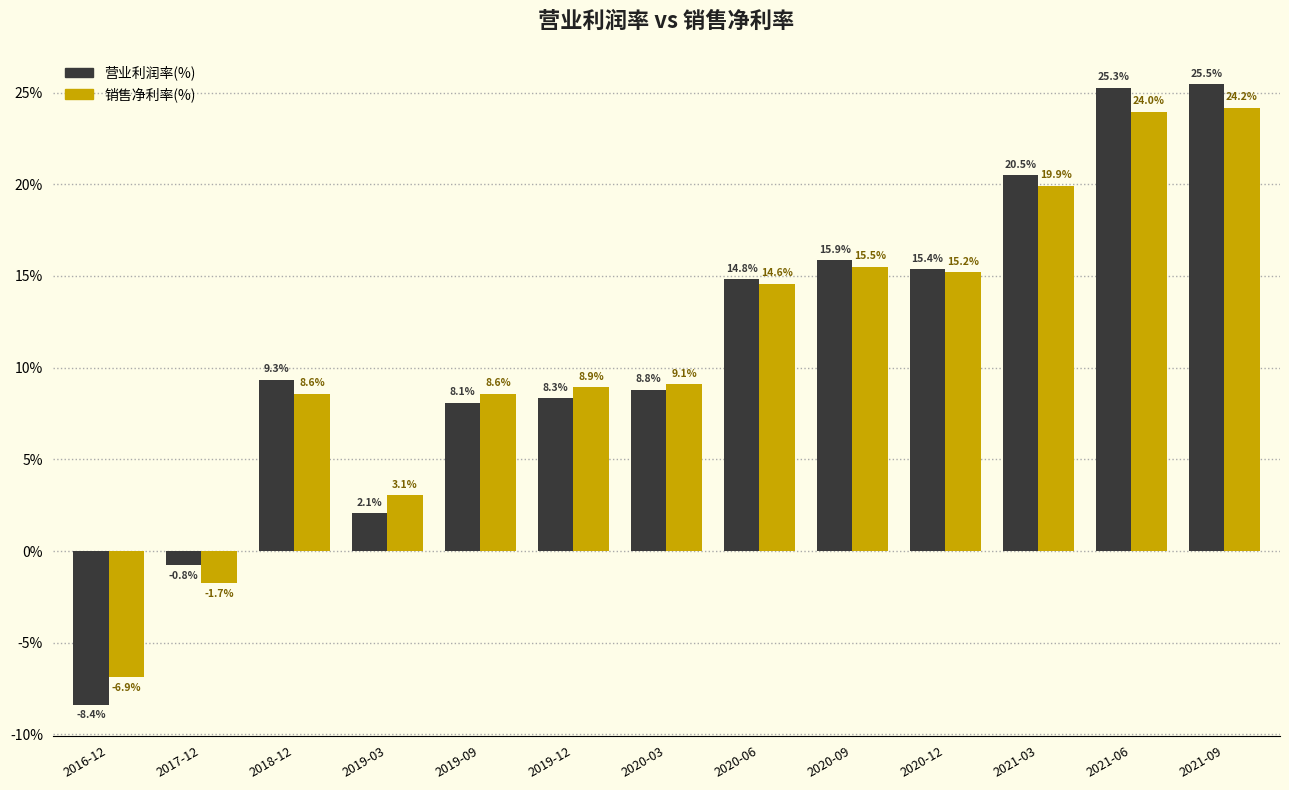

What is the label of the 9th bar from the left?

2020-09